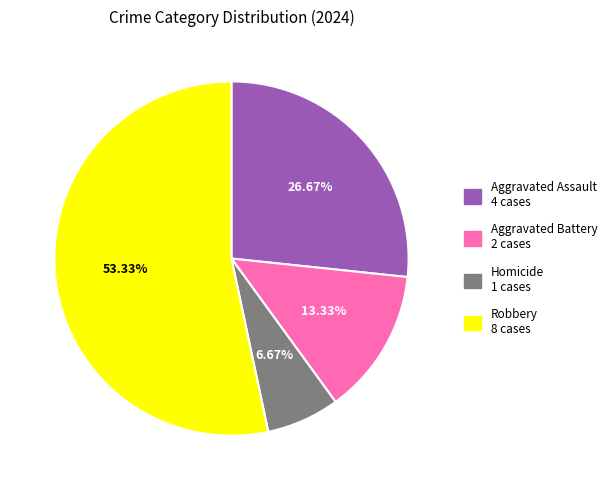

Does Robbery account for over 50% of the chart?

Yes